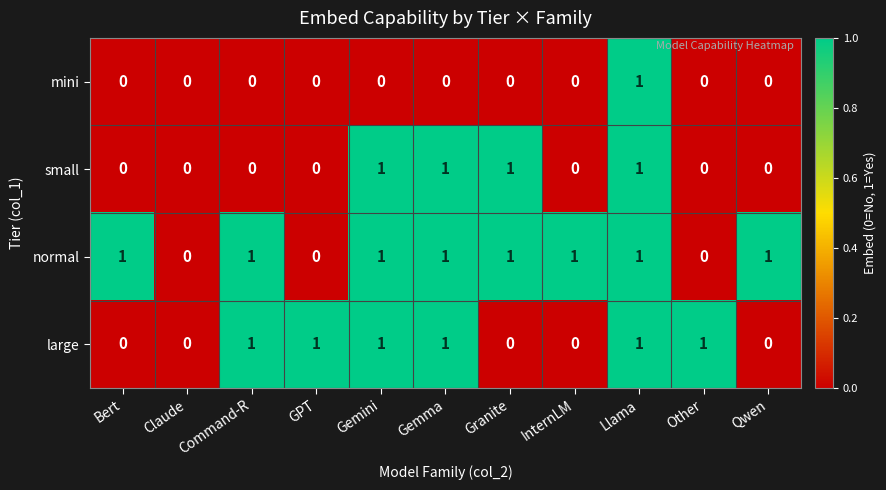

What is the sum of all small values?

4